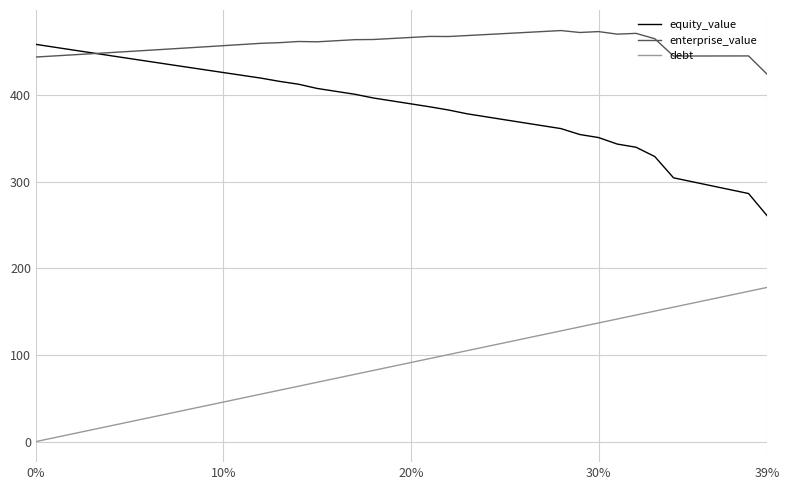

How many lines are shown in the chart?

3